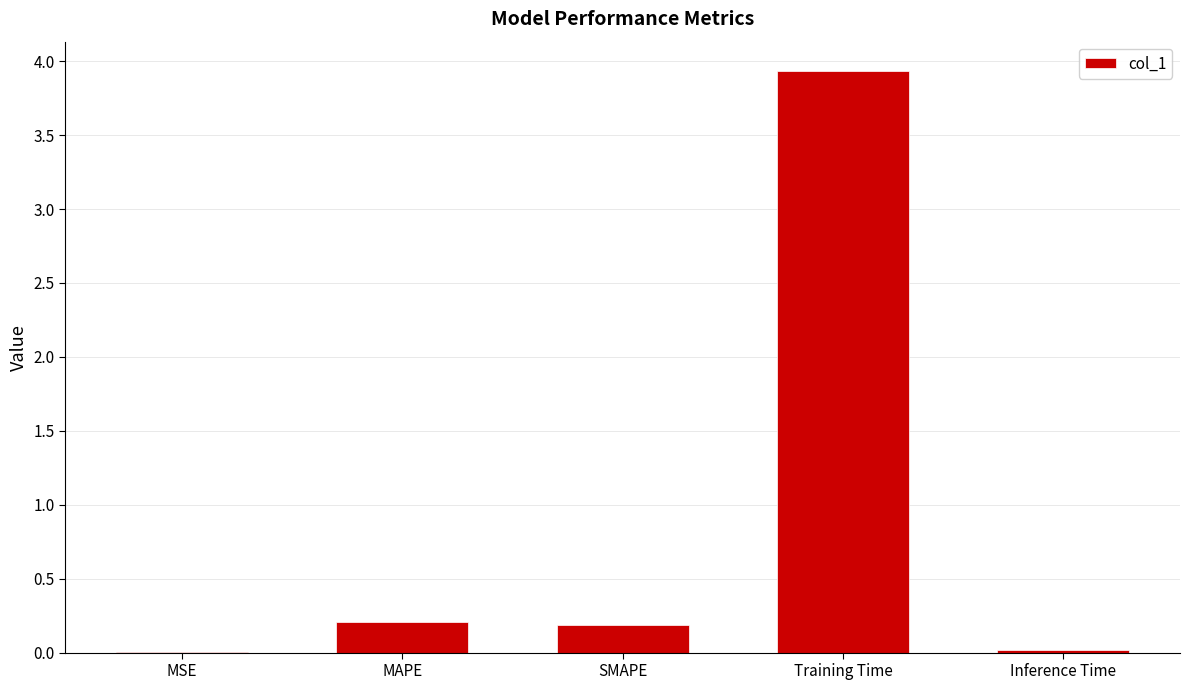

What is the sum of all values?

4.4